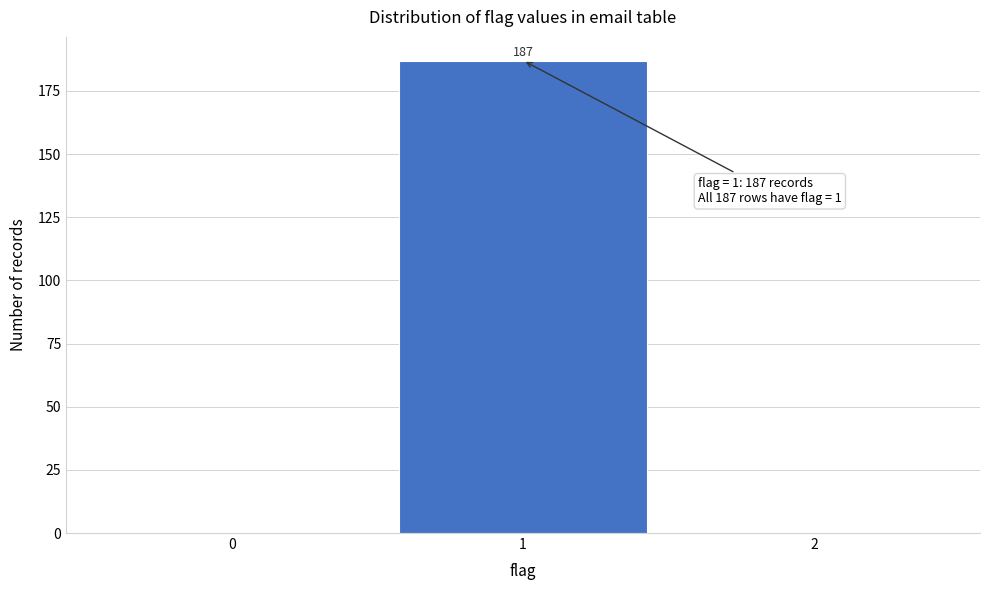

Reading left to right, extract all data points from this chart.

0=0	1=187	2=0